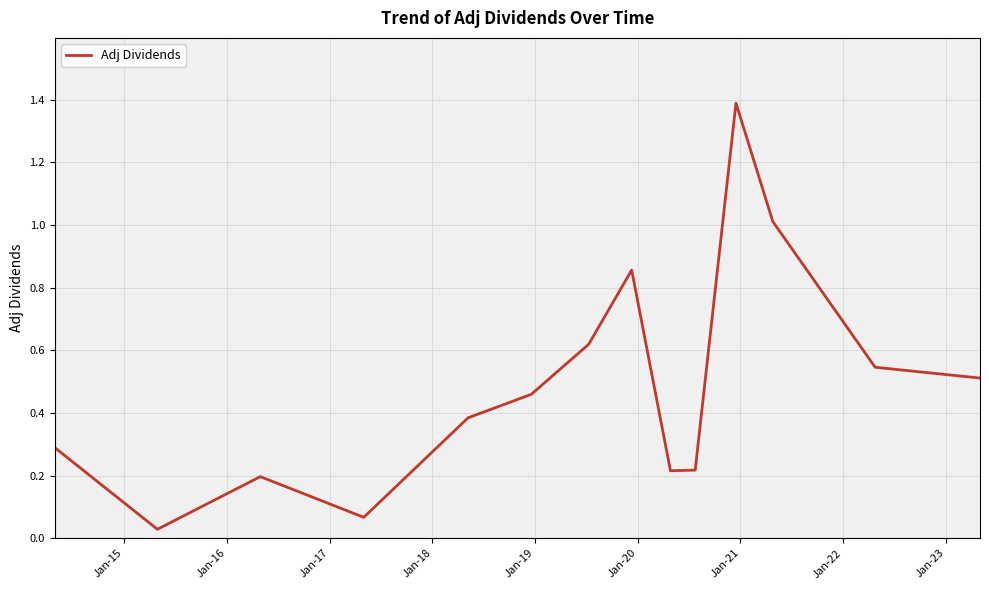

What is the greatest value displayed?

1.4